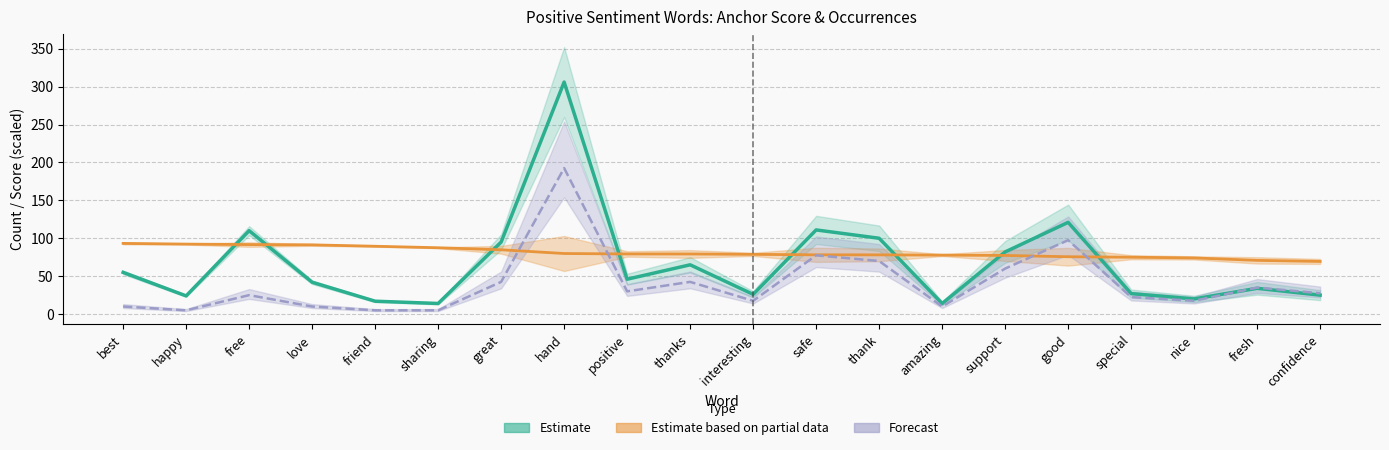

Rank the series by their maximum value, from lowest to highest.

Estimate based on partial data, Forecast, Estimate